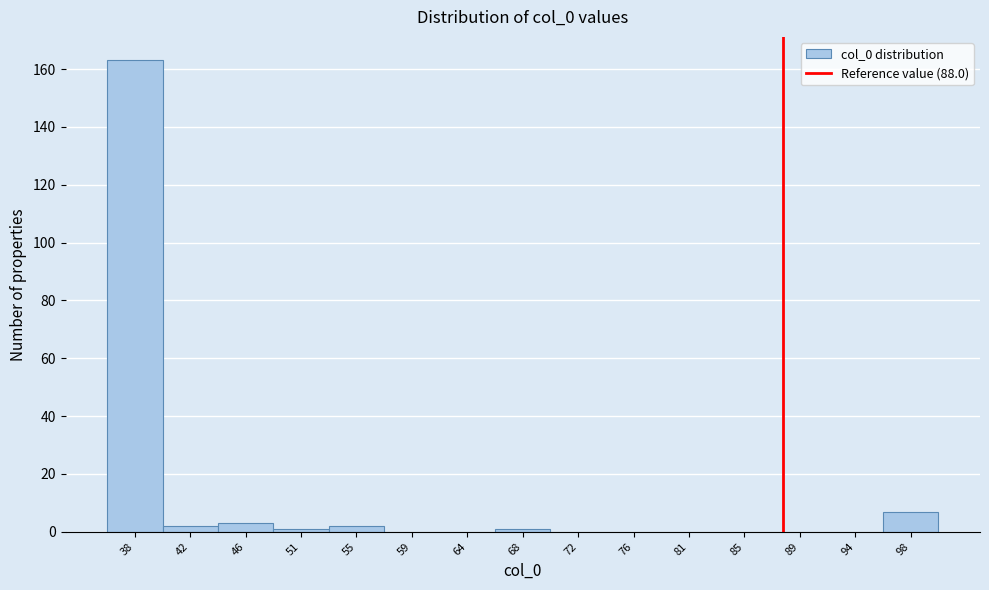

Reading left to right, transcribe this chart: for each bar, give the range it covers on the x-axis and its height. Neither the bar edges nor the heights are printed on the chart, so give them approximately, as read against the axes.

35.5 to 40.0: 164
40.0 to 44.0: 2
44.0 to 48.5: 4
48.5 to 53.0: under 2
53.0 to 57.0: 2
57.0 to 61.5: 0
61.5 to 65.5: 0
65.5 to 70.0: under 2
70.0 to 74.5: 0
74.5 to 78.5: 0
78.5 to 83.0: 0
83.0 to 87.0: 0
87.0 to 91.5: 0
91.5 to 95.5: 0
95.5 to 100.0: 8